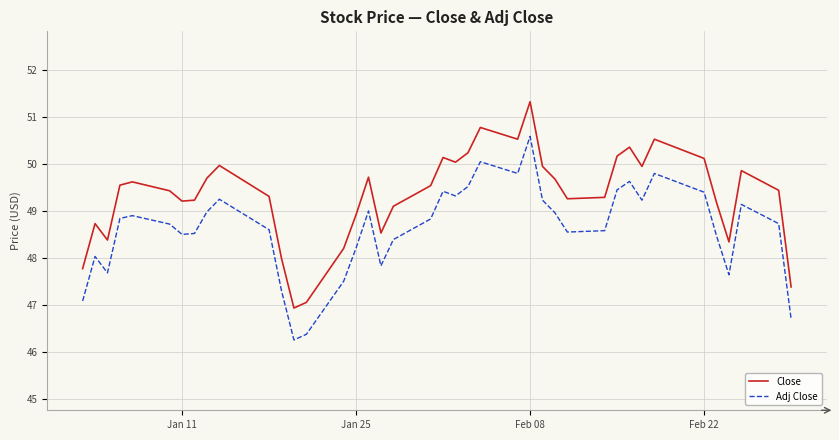

Which series has the widest spread of values?

Close